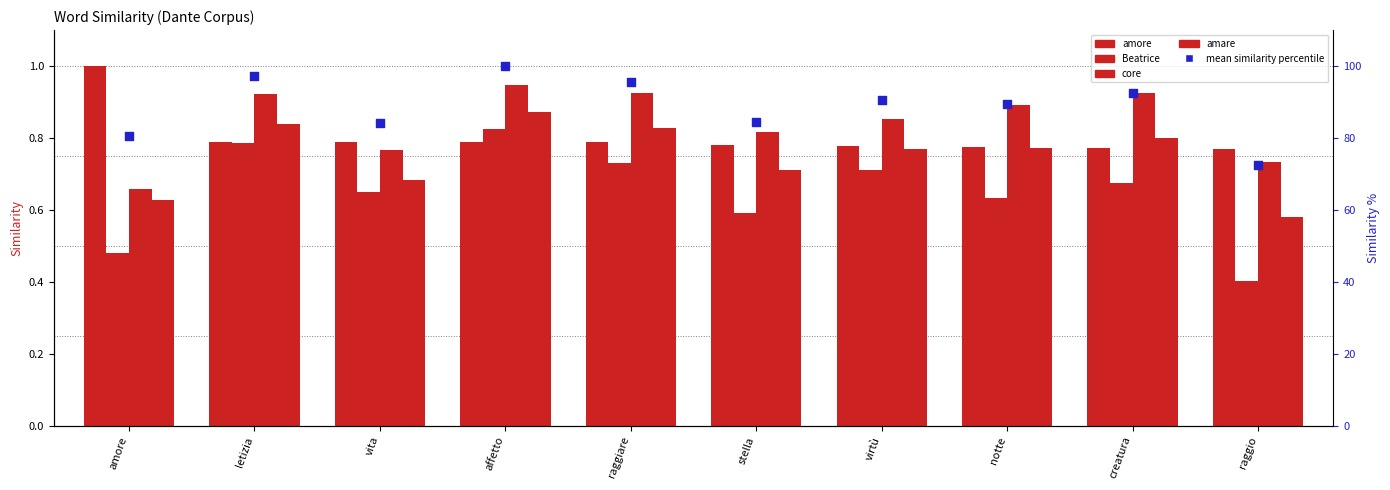

At how many categories does at least one series exceed 65?

10